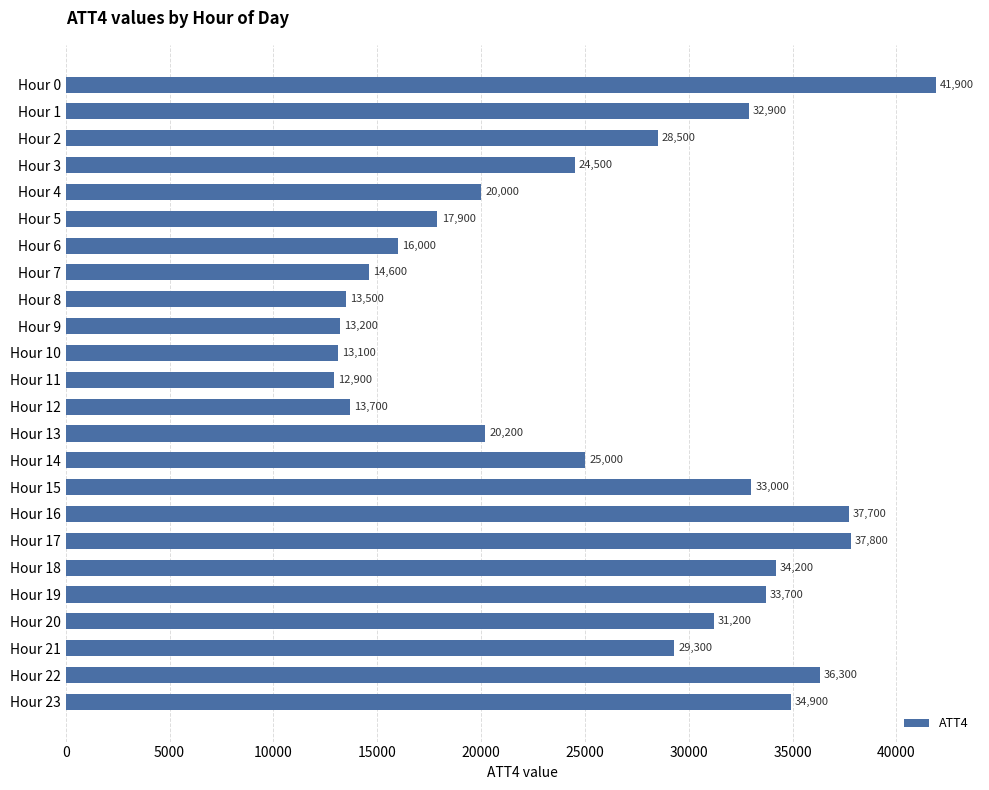

Are the bars horizontal?

Yes